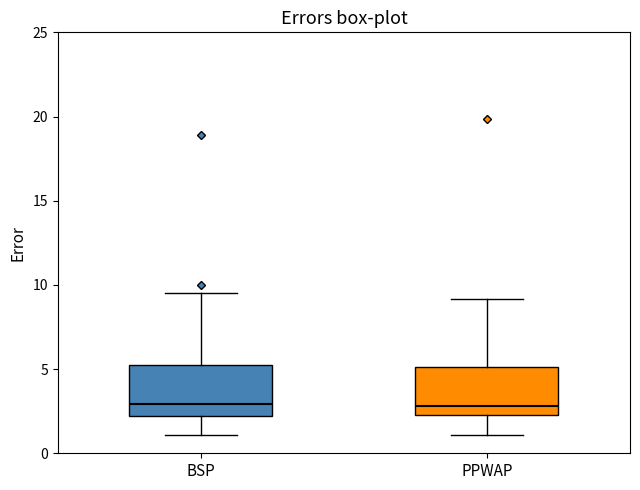

Reading left to right, read every box against the y-axis: the position of its median line, the range the box covers, and the ends of its whiskers. The values are not printed on the chart, so give them approximately, as read against the axis.

BSP: median 3.0, box 2.0 to 5.0, whiskers 1.0 to 9.5
PPWAP: median 3.0, box 2.0 to 5.0, whiskers 1.0 to 9.0